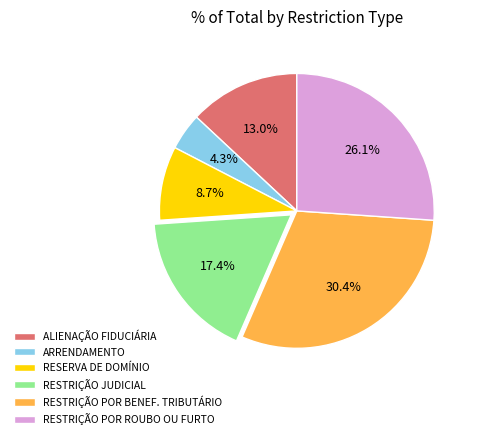

To the nearest percent, what percentage of the pie is ALIENAÇÃO FIDUCIÁRIA?

13%